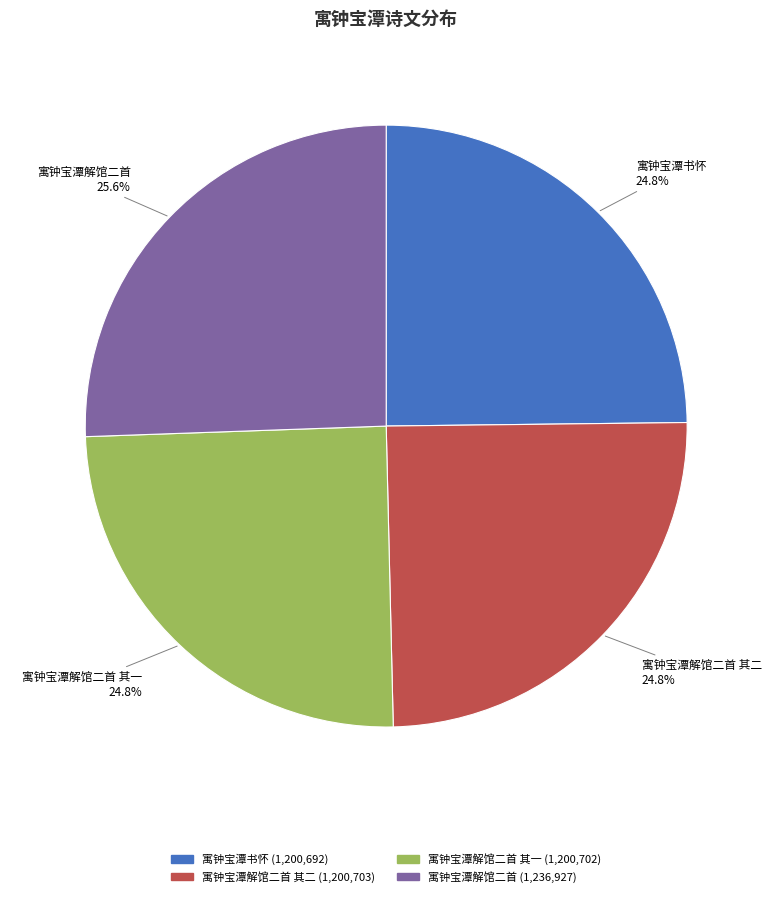

Is there a majority slice in this chart?

No